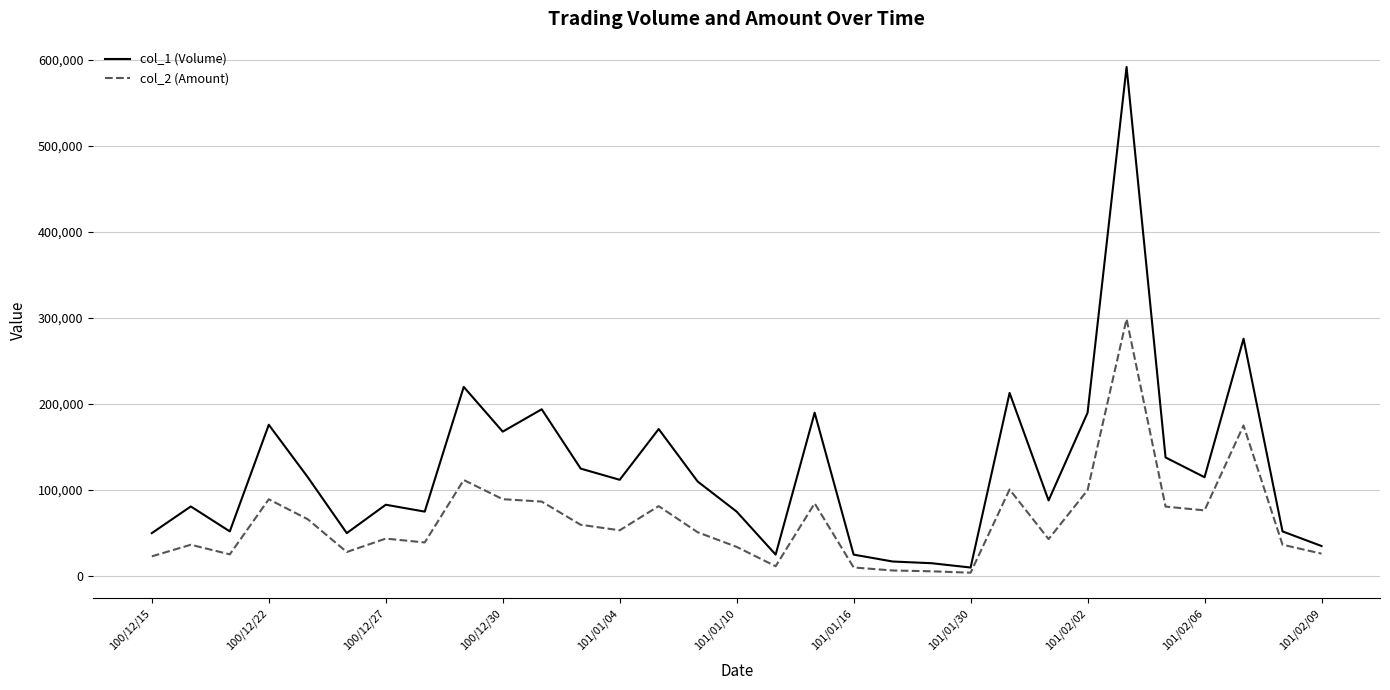

Which series has the largest total across all categories?

col_1 (Volume)